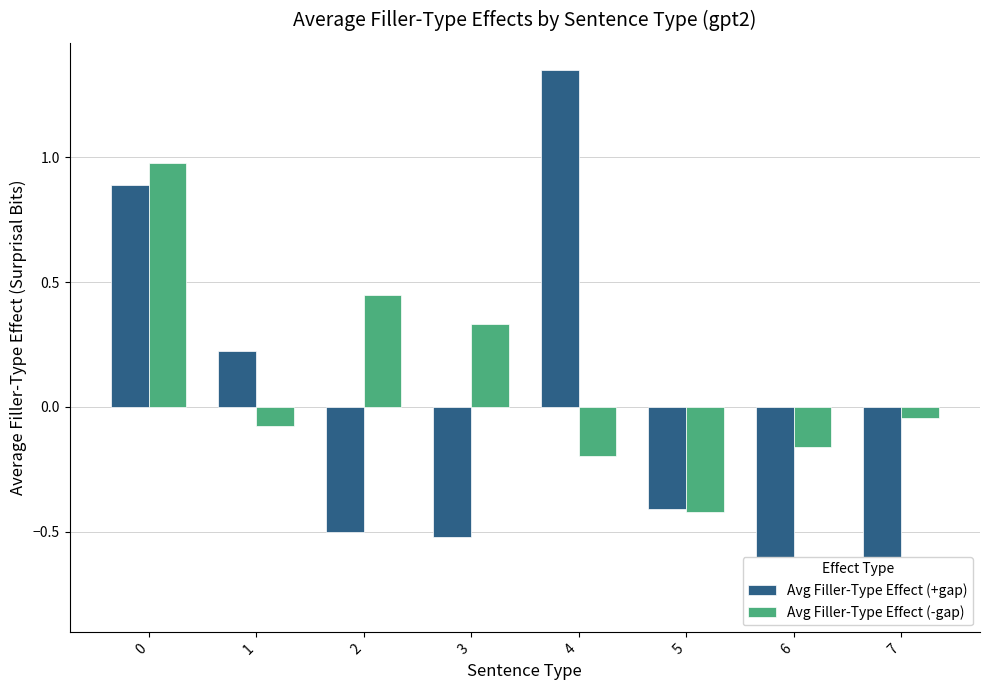

How many groups of bars are there?

8